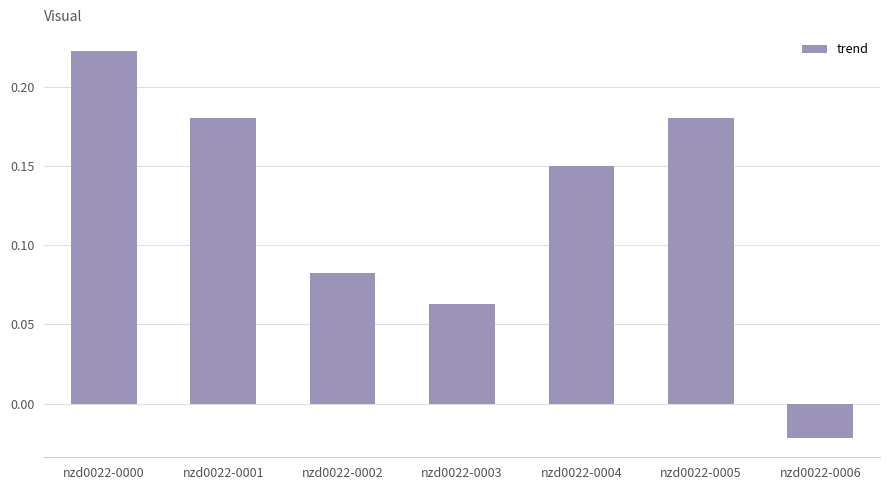

The chart shows a value of 0.3 at nzd0022-0005. True or false?

False